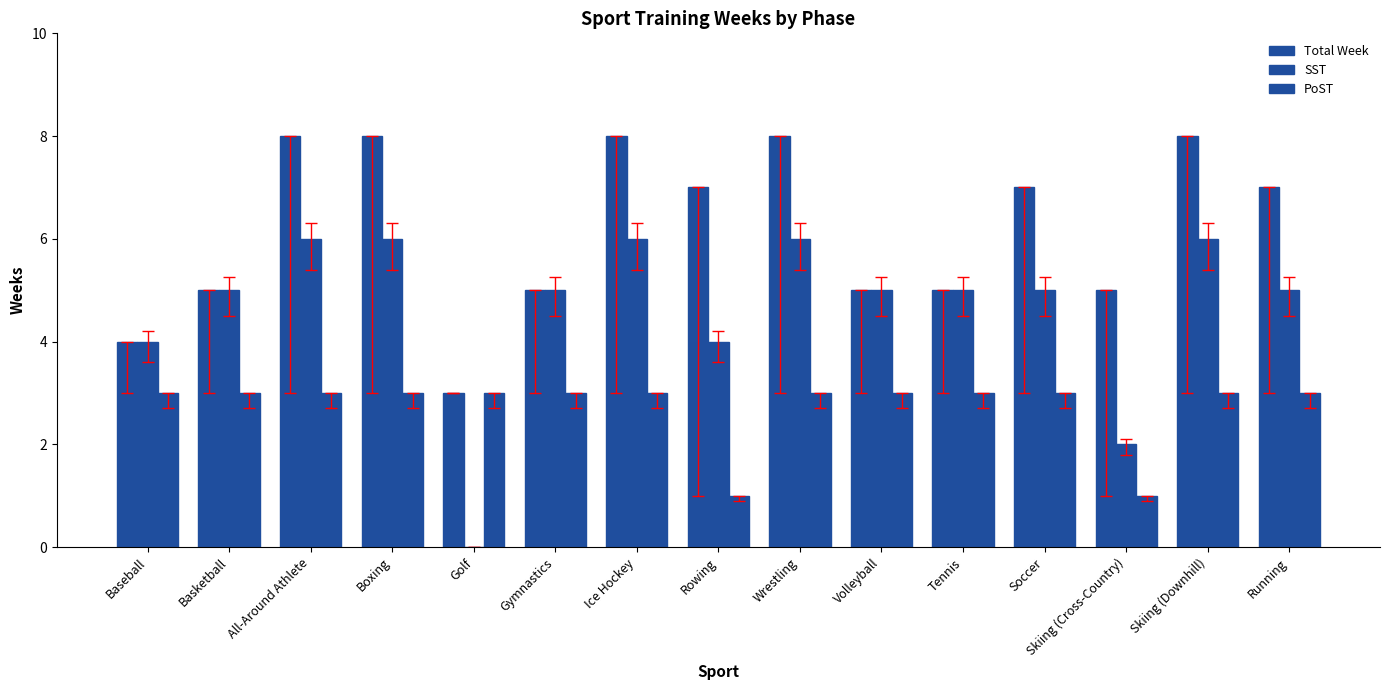

How many groups of bars are there?

15